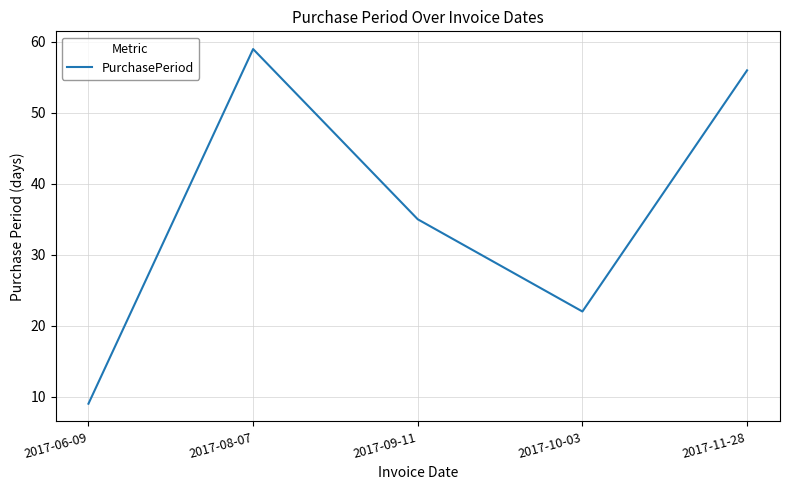

How many interior local valleys (lower than both neighbors) does the data have?

1